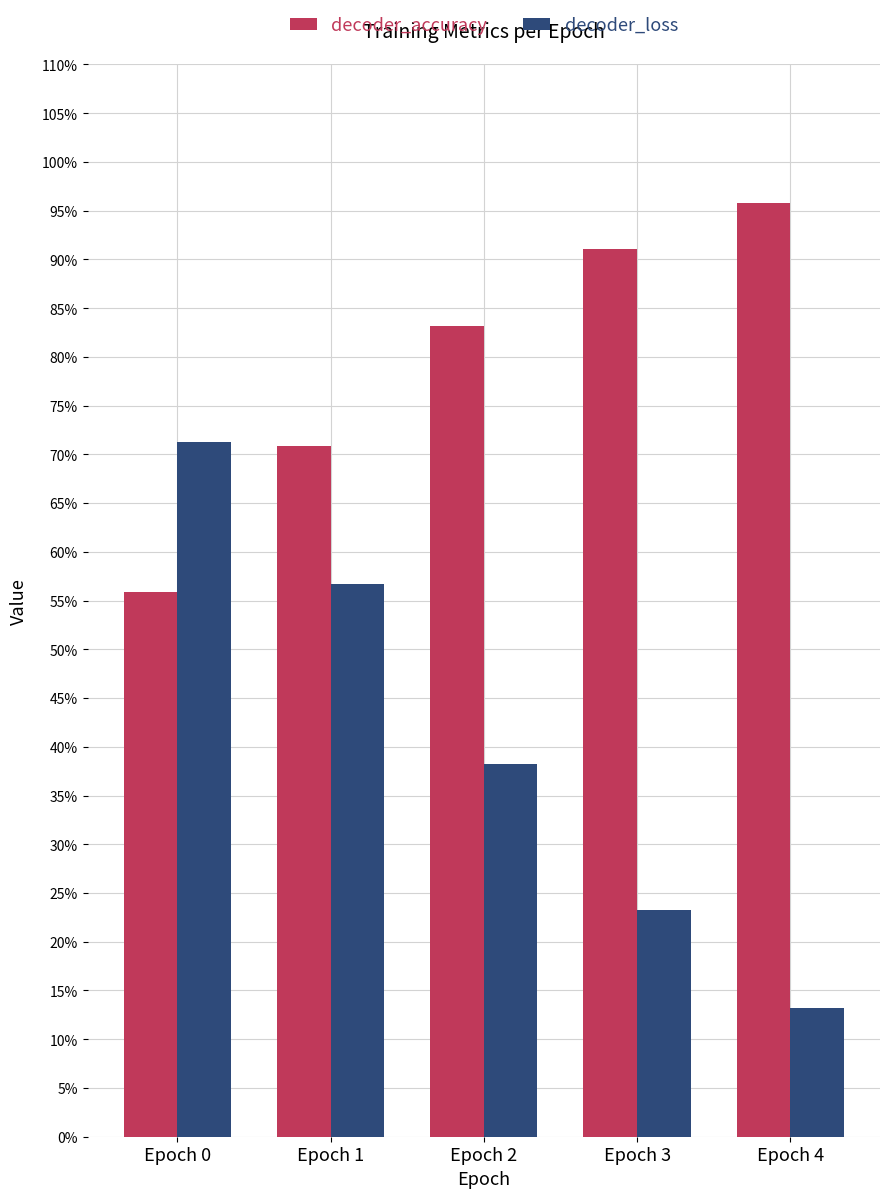

How many decoder_loss values are between 0 and 1?

5